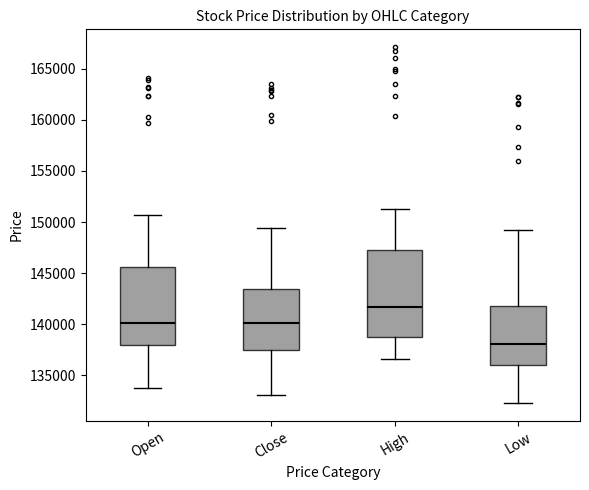

Comparing the boxes themselves (not the whiskers), which one is the tallest?

High